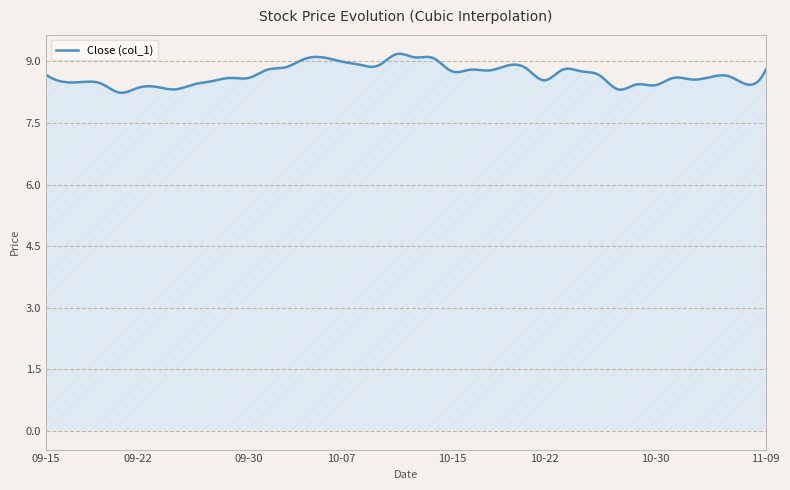

What is the greatest value displayed?

9.2